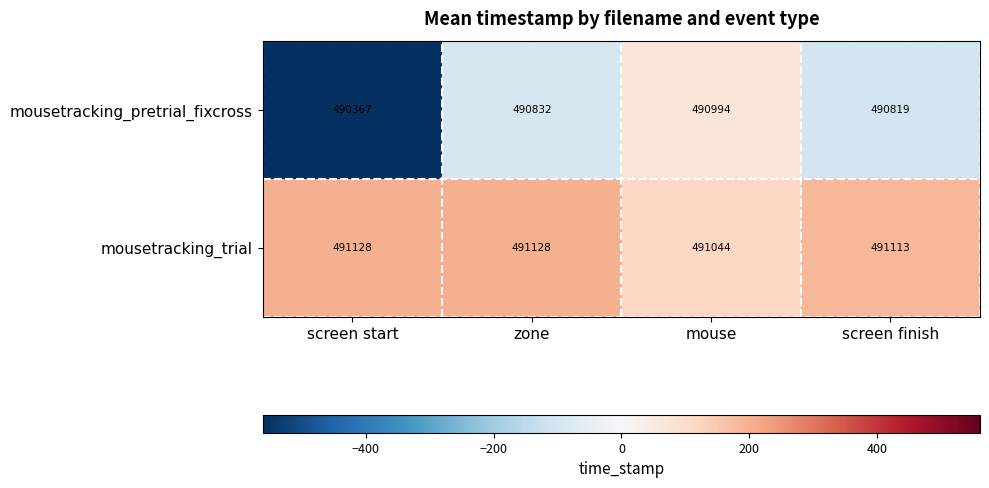

What is the sum of all mousetracking_trial values?

1964413